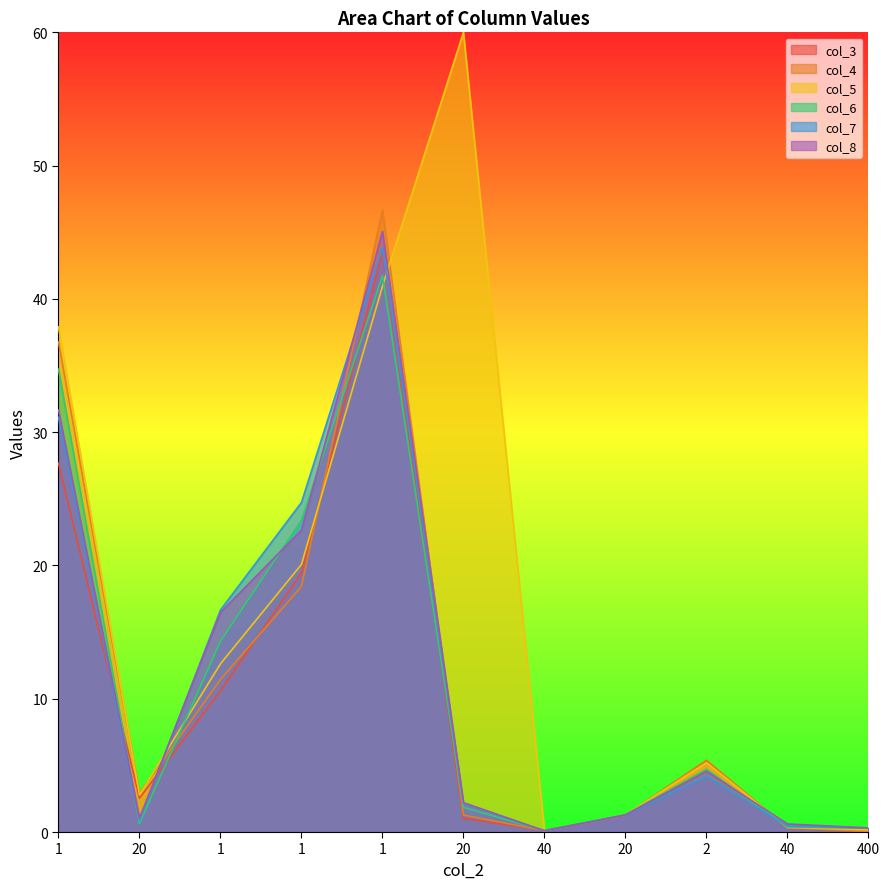

Does the chart have visible grid lines?

No